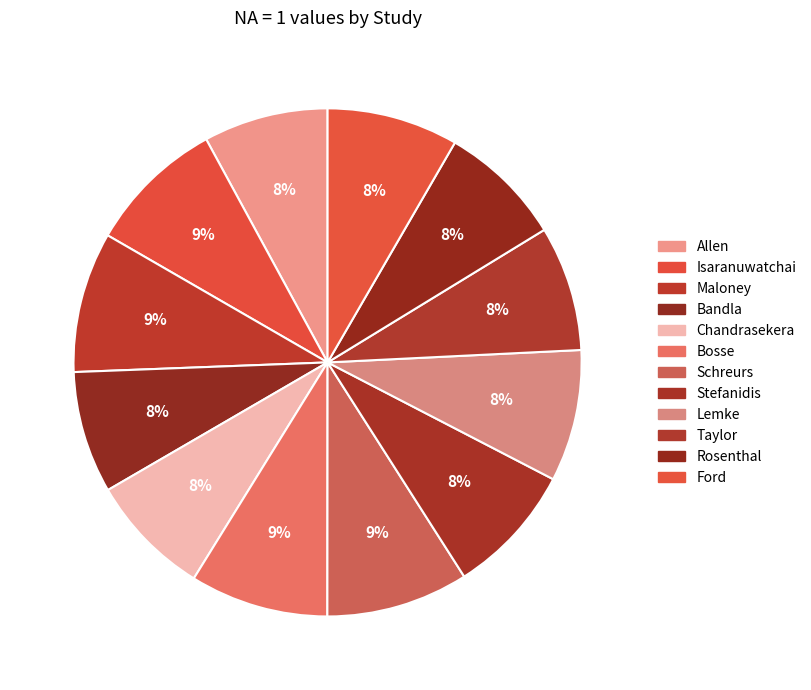

What percentage is NOT represented by Chandrasekera?

92.2%